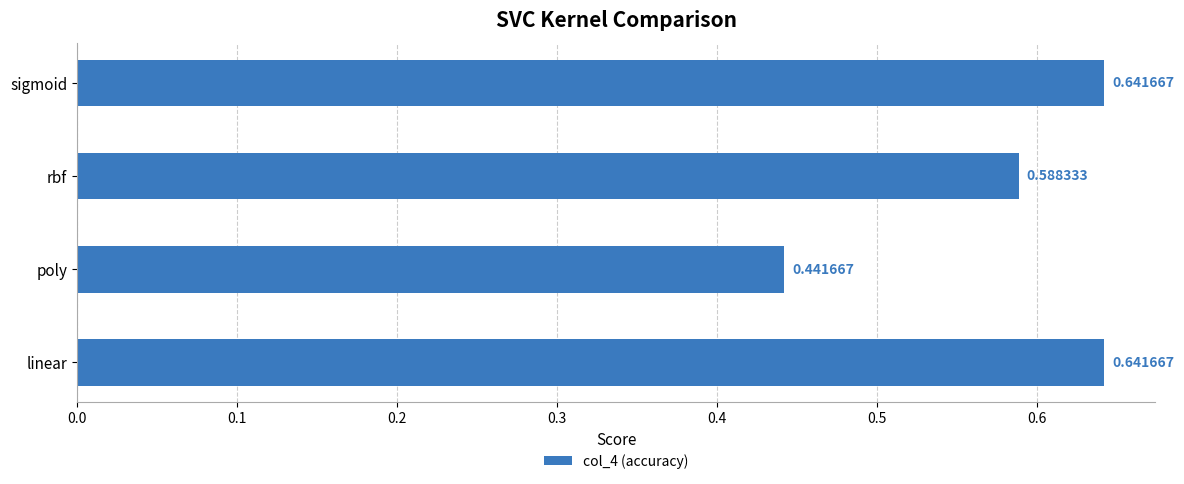

At which category does the chart reach its minimum across all series?

poly